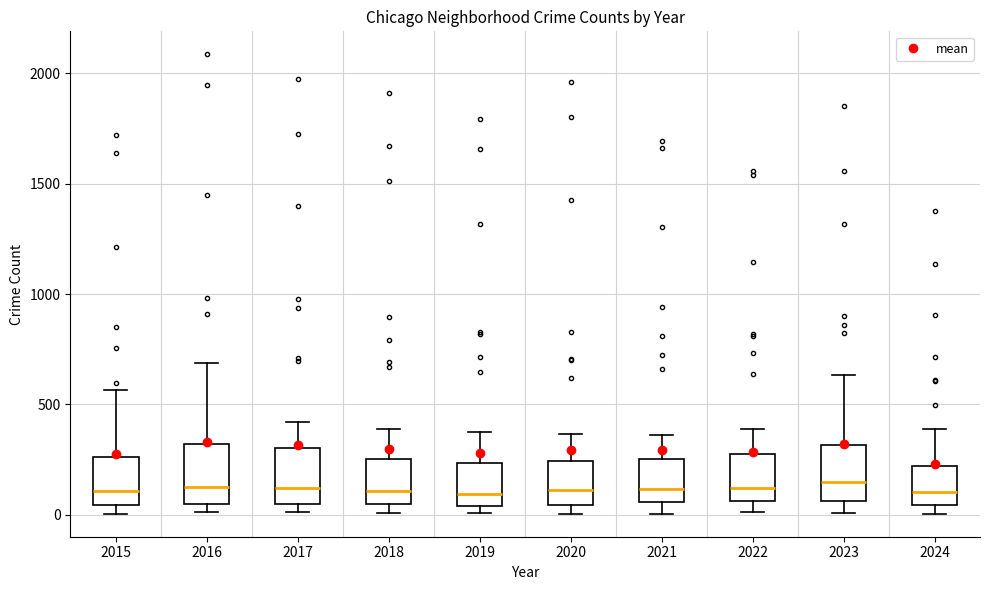

Reading left to right, read every box against the y-axis: the position of its median line, the range the box covers, and the ends of its whiskers. The values are not printed on the chart, so give them approximately, as read against the axis.

2015: median 100, box 50 to 250, whiskers 0 to 550
2016: median 150, box 50 to 300, whiskers 0 to 700
2017: median 100, box 50 to 300, whiskers 0 to 400
2018: median 100, box 50 to 250, whiskers 0 to 400
2019: median 100, box 50 to 250, whiskers 0 to 400
2020: median 100, box 50 to 250, whiskers 0 to 350
2021: median 100, box 50 to 250, whiskers 0 to 350
2022: median 100, box 50 to 250, whiskers 0 to 400
2023: median 150, box 50 to 300, whiskers 0 to 650
2024: median 100, box 50 to 200, whiskers 0 to 400